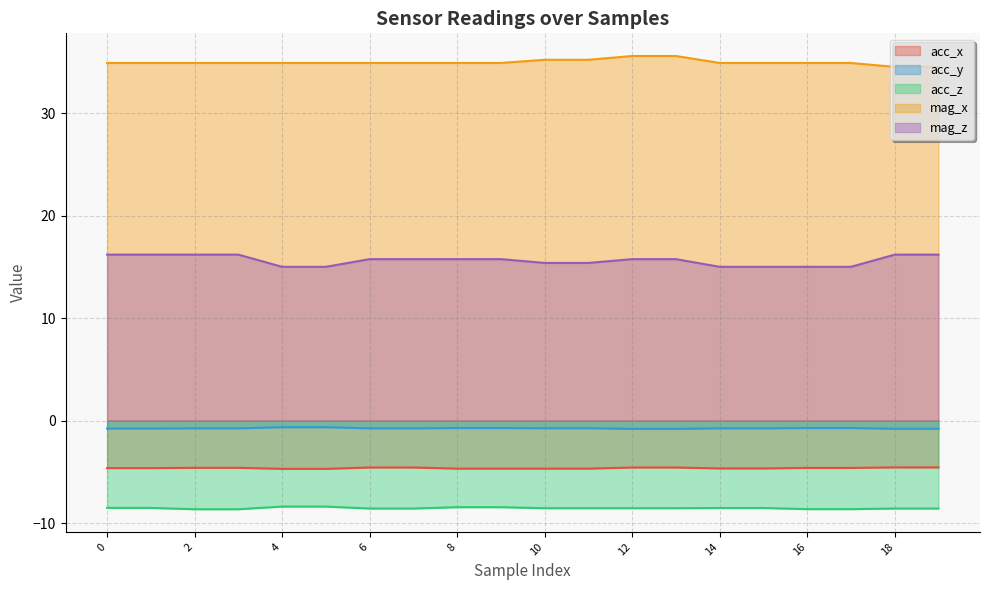

Is it true that acc_y equals -0.8 at 14?

True